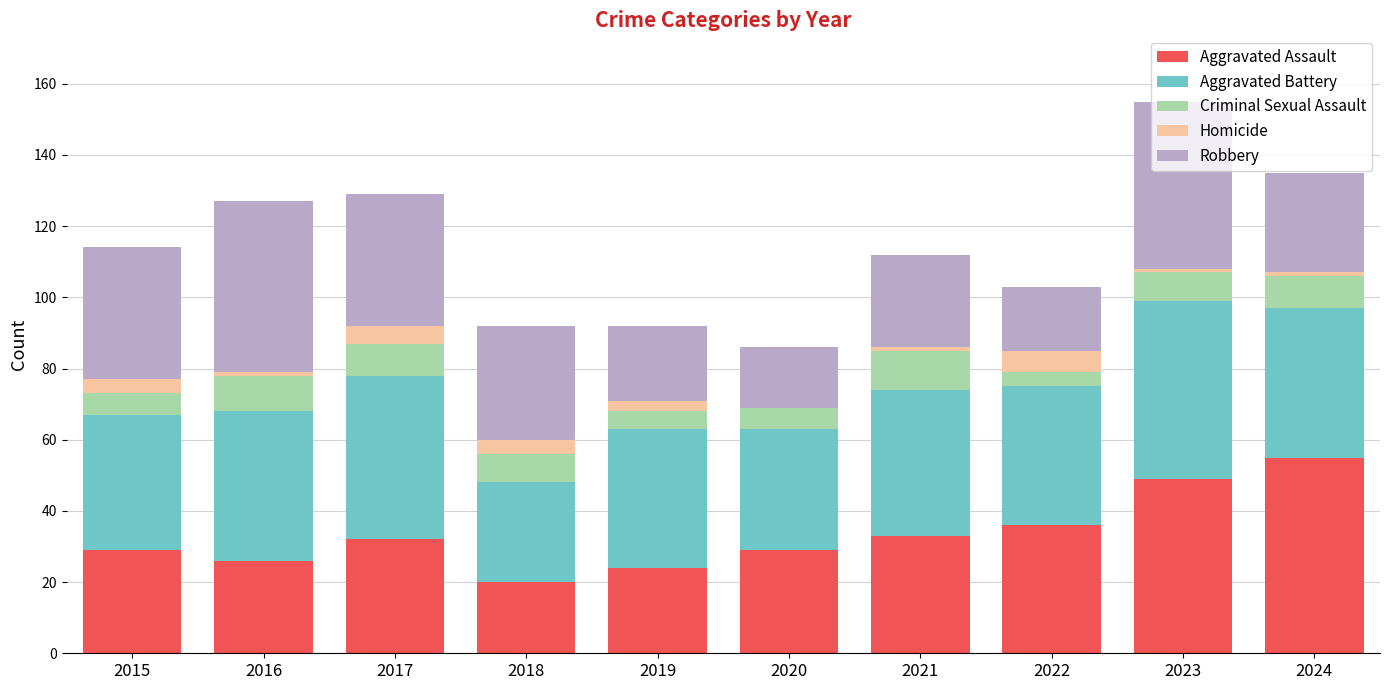

At which category is the sum across all series the highest?

2023